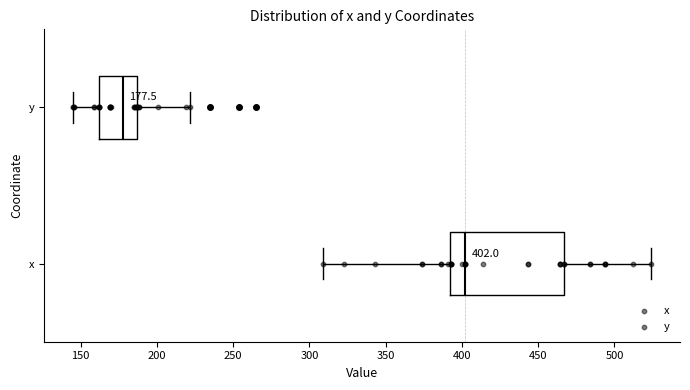

Comparing the boxes themselves (not the whiskers), which one is the widest?

x